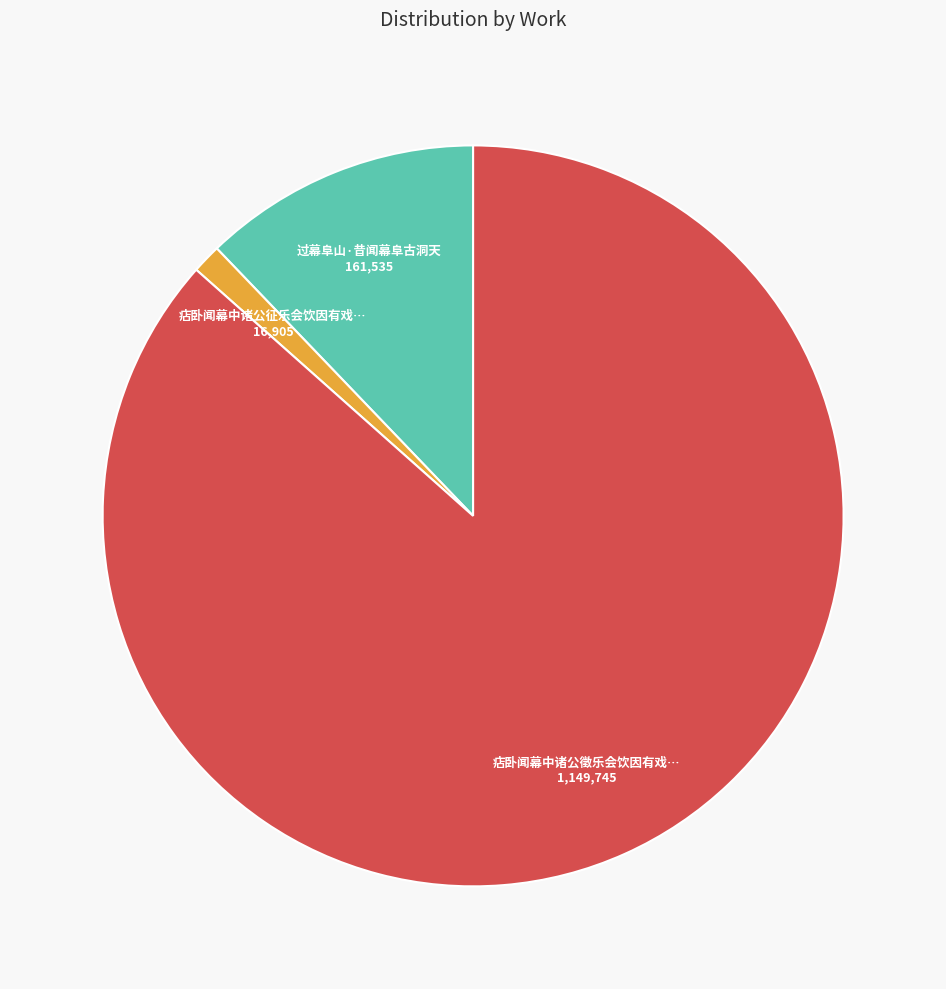

Is there a majority slice in this chart?

Yes